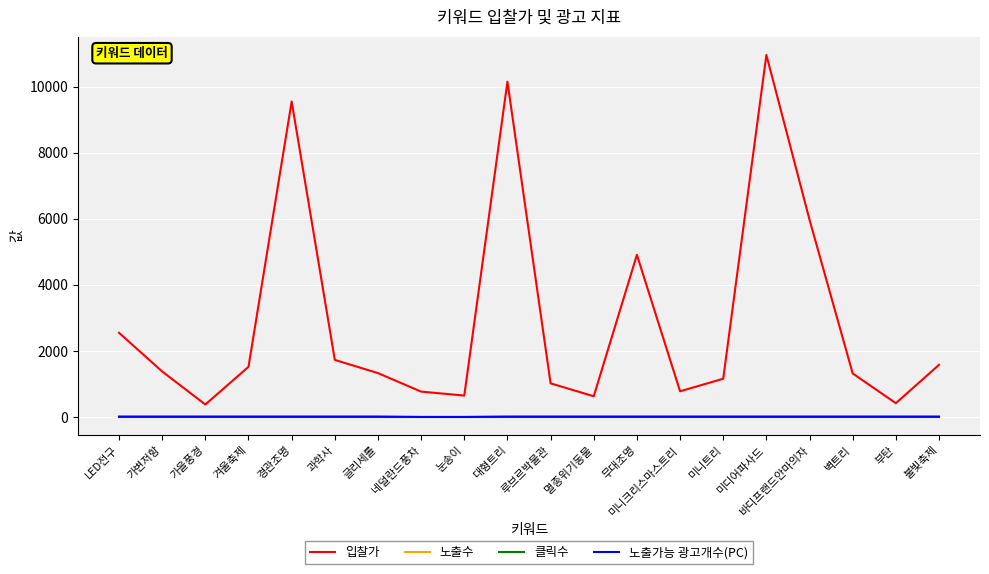

Reading left to right, extract all data points from this chart.

입찰가: 2550	1380	380	1520	9550	1730	1330	770	650	10150	1020	630	4910	780	1160	10960	5970	1320	420	1580
노출수: 0	0	0	0	0	0	0	0	0	0	0	0	0	0	0	0	0	0	0	0
클릭수: 0	0	0	0	0	0	0	0	0	0	0	0	0	0	0	0	0	0	0	0
노출가능 광고개수(PC): 15	15	15	15	15	15	15	3	3	15	15	15	15	15	15	15	15	15	15	15